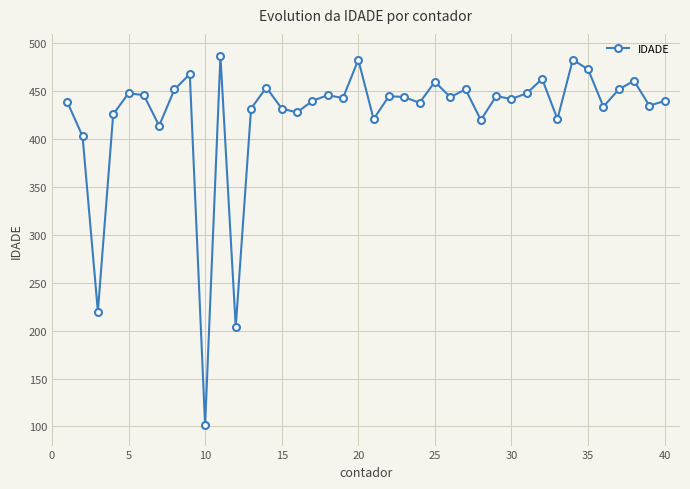

What is the greatest value displayed?

487